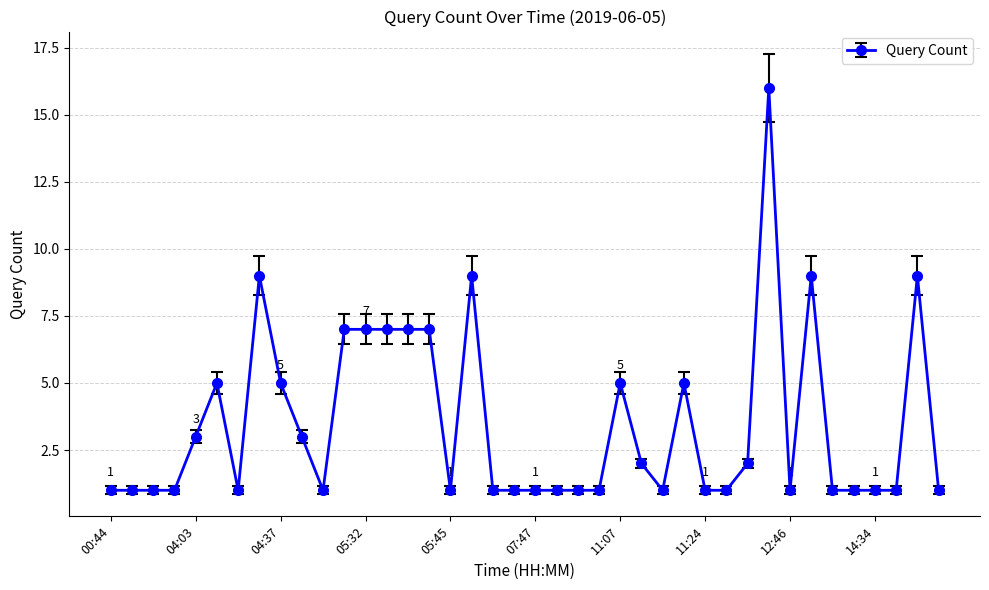

What is the sum of all values?

139